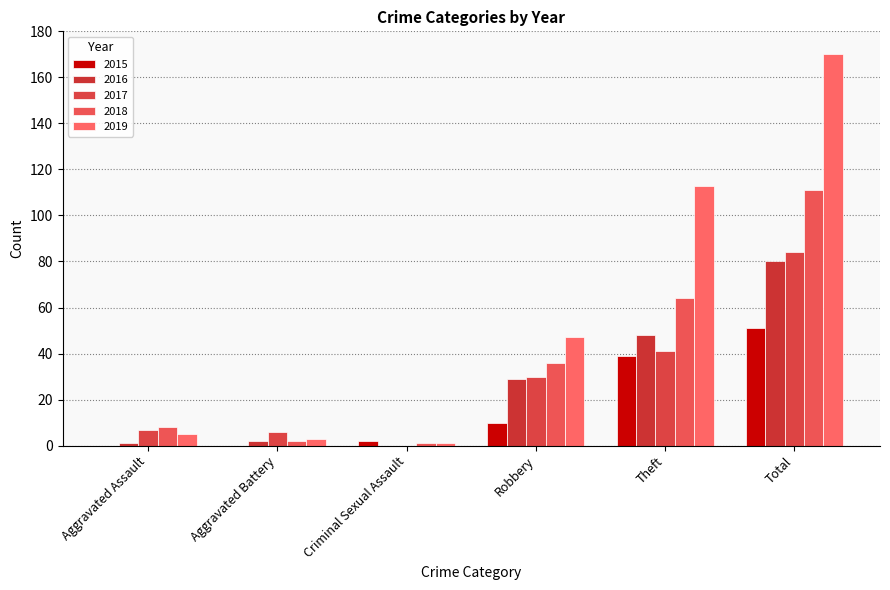

Does the chart contain stacked bars?

No